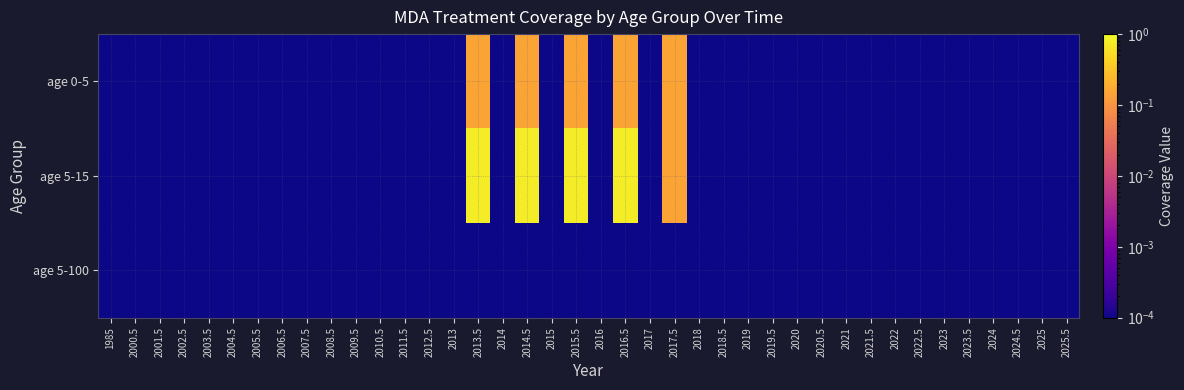

Reading right to left, transcribe all the data shown in this chart.

age 0-5: 2025.5=0.0	2025=0.0	2024.5=0.0	2024=0.0	2023.5=0.0	2023=0.0	2022.5=0.0	2022=0.0	2021.5=0.0	2021=0.0	2020.5=0.0	2020=0.0	2019.5=0.0	2019=0.0	2018.5=0.0	2018=0.0	2017.5=0.2	2017=0.0	2016.5=0.2	2016=0.0	2015.5=0.2	2015=0.0	2014.5=0.2	2014=0.0	2013.5=0.2	2013=0.0	2012.5=0.0	2011.5=0.0	2010.5=0.0	2009.5=0.0	2008.5=0.0	2007.5=0.0	2006.5=0.0	2005.5=0.0	2004.5=0.0	2003.5=0.0	2002.5=0.0	2001.5=0.0	2000.5=0.0	1985=0.0
age 5-15: 2025.5=0.0	2025=0.0	2024.5=0.0	2024=0.0	2023.5=0.0	2023=0.0	2022.5=0.0	2022=0.0	2021.5=0.0	2021=0.0	2020.5=0.0	2020=0.0	2019.5=0.0	2019=0.0	2018.5=0.0	2018=0.0	2017.5=0.2	2017=0.0	2016.5=0.8	2016=0.0	2015.5=0.8	2015=0.0	2014.5=0.8	2014=0.0	2013.5=0.8	2013=0.0	2012.5=0.0	2011.5=0.0	2010.5=0.0	2009.5=0.0	2008.5=0.0	2007.5=0.0	2006.5=0.0	2005.5=0.0	2004.5=0.0	2003.5=0.0	2002.5=0.0	2001.5=0.0	2000.5=0.0	1985=0.0
age 5-100: 2025.5=0.0	2025=0.0	2024.5=0.0	2024=0.0	2023.5=0.0	2023=0.0	2022.5=0.0	2022=0.0	2021.5=0.0	2021=0.0	2020.5=0.0	2020=0.0	2019.5=0.0	2019=0.0	2018.5=0.0	2018=0.0	2017.5=0.0	2017=0.0	2016.5=0.0	2016=0.0	2015.5=0.0	2015=0.0	2014.5=0.0	2014=0.0	2013.5=0.0	2013=0.0	2012.5=0.0	2011.5=0.0	2010.5=0.0	2009.5=0.0	2008.5=0.0	2007.5=0.0	2006.5=0.0	2005.5=0.0	2004.5=0.0	2003.5=0.0	2002.5=0.0	2001.5=0.0	2000.5=0.0	1985=0.0